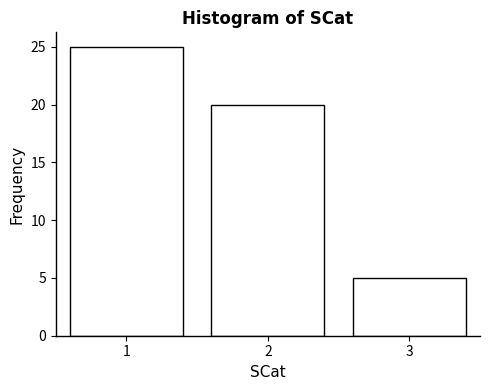

Reading left to right, list all the values displayed in this chart.

1=25	2=20	3=5